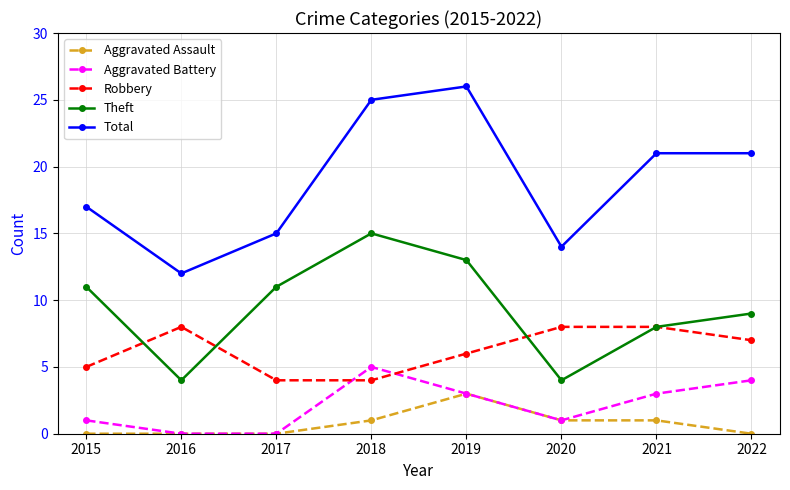

True or false: Theft has a value of 15 at 2018.

True